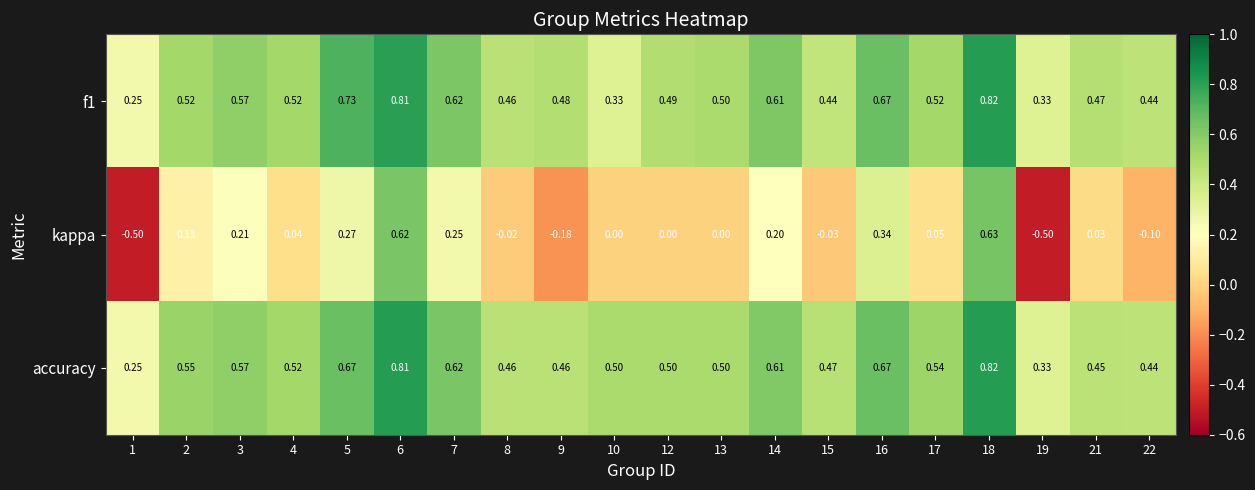

Which series has the largest total across all categories?

accuracy